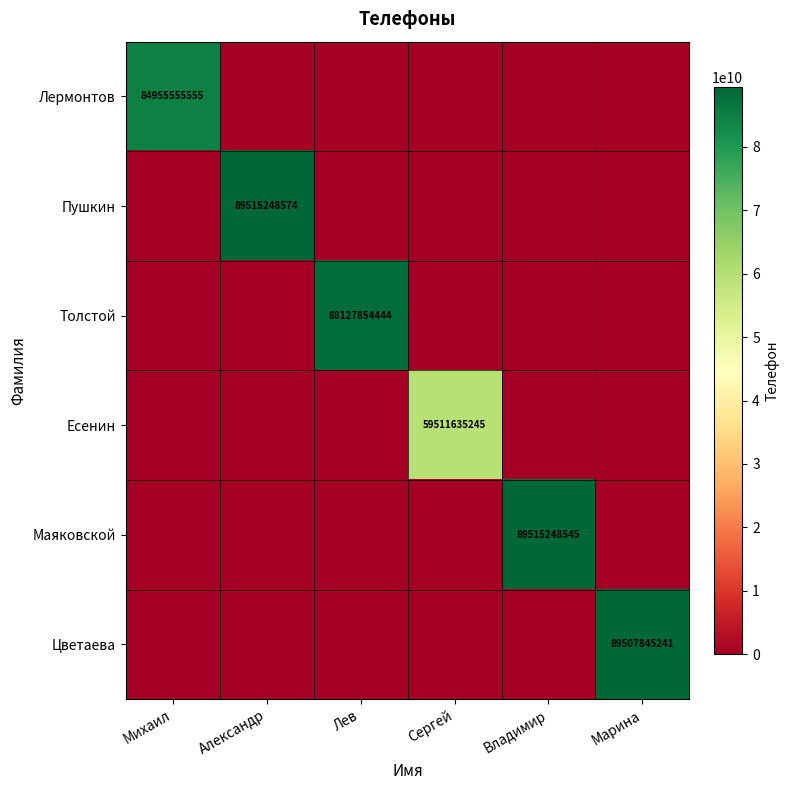

The Пушкин series shows 158691662351 at Александр. True or false?

False